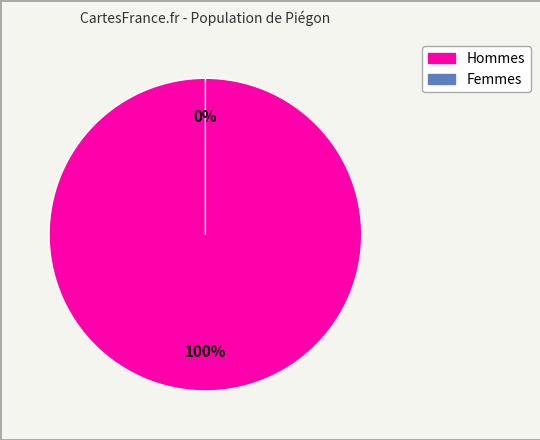

Is there a majority slice in this chart?

Yes